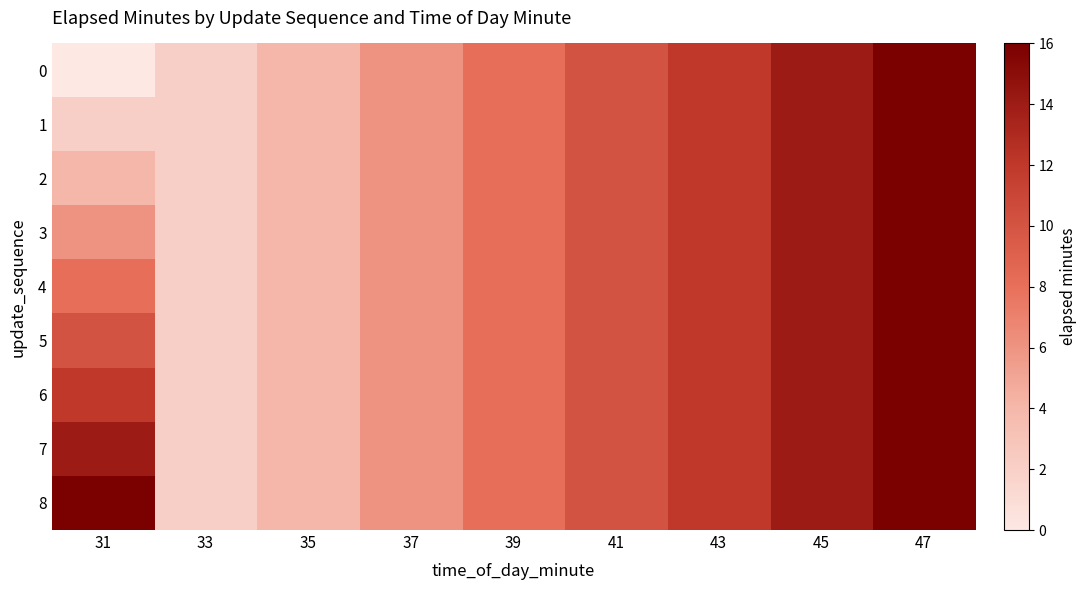

Which series has the largest total across all categories?

8